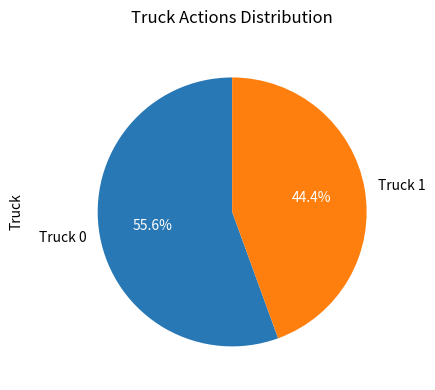

Does any single category account for the majority?

Yes